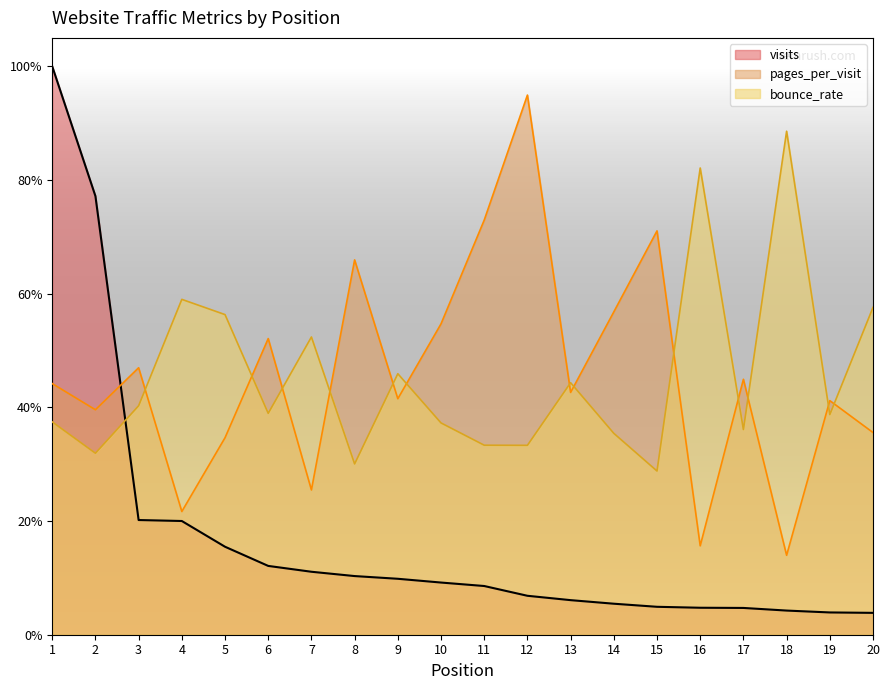

The bounce_rate series shows 0.2 at 9. True or false?

False